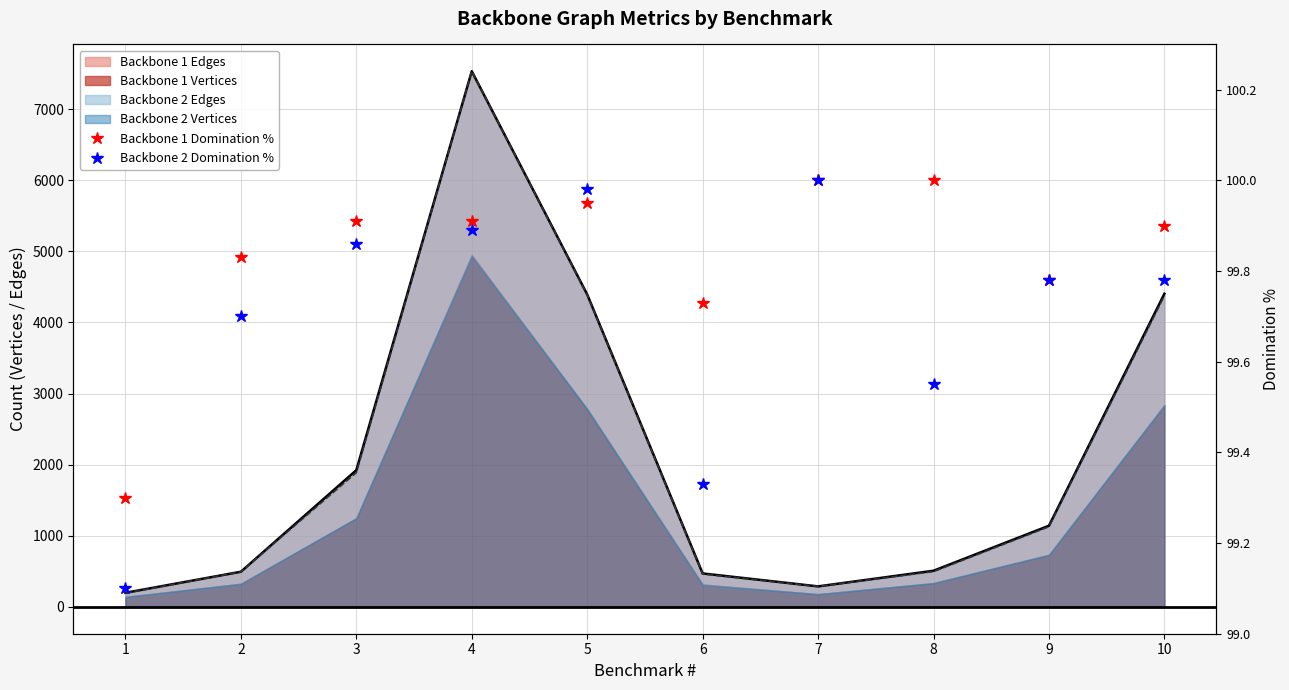

What is the lowest value of the Backbone 2 Domination % series?

99.1